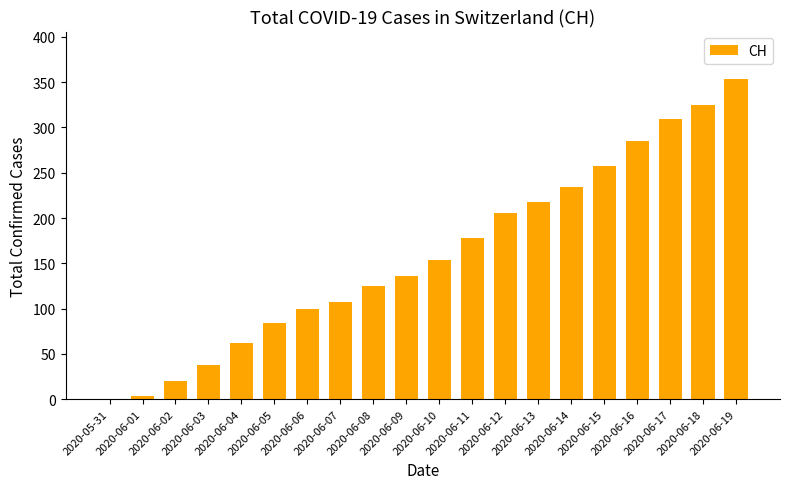

Which category has the highest value across all series?

2020-06-19